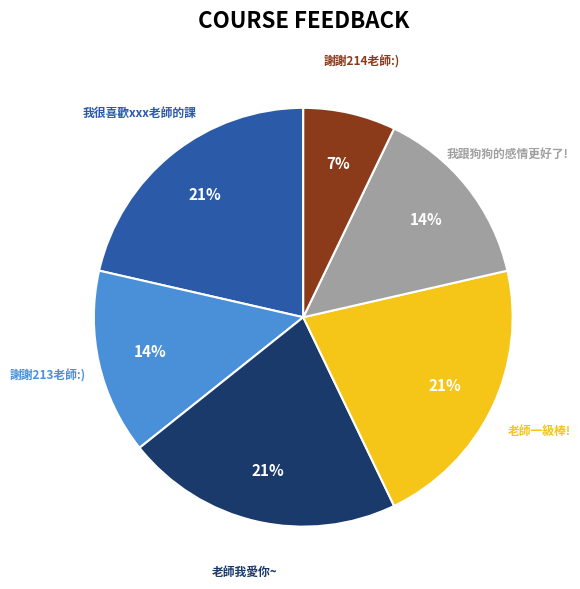

To the nearest percent, what is the average slice percentage?

17%